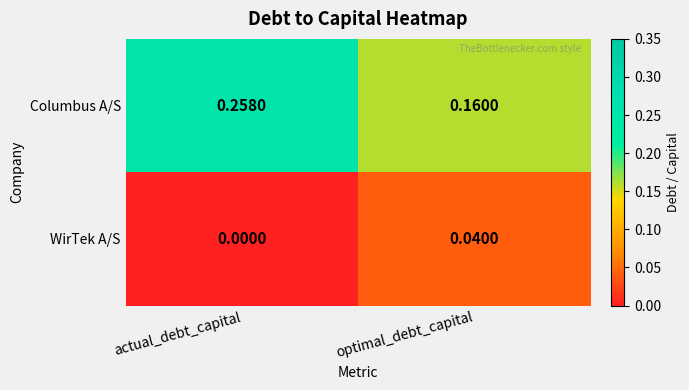

Which series has the largest total across all categories?

Columbus A/S